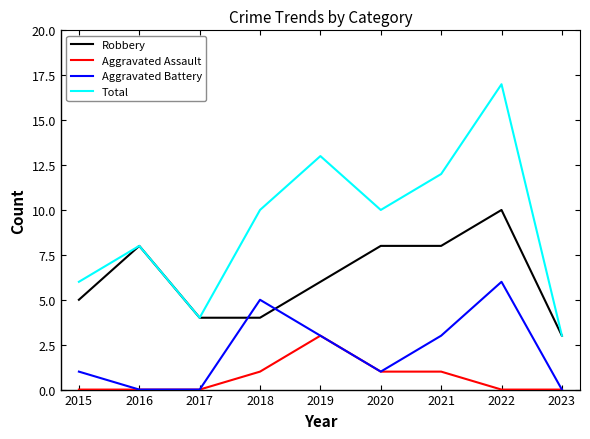

Which category has the highest value across all series?

2022